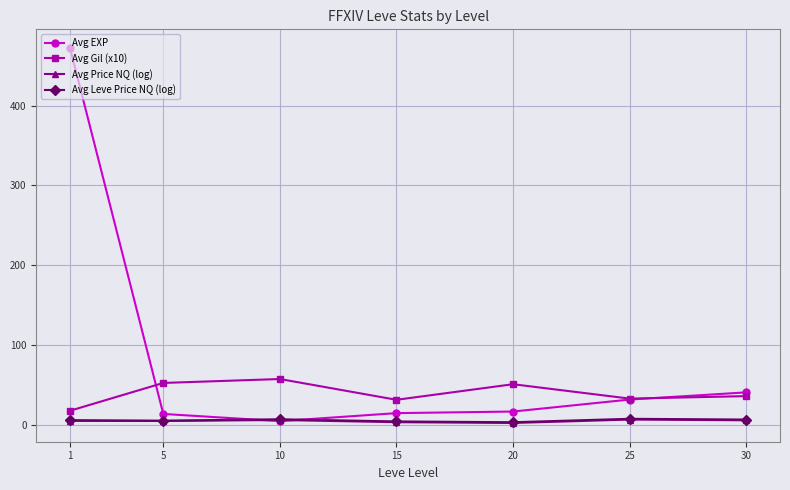

True or false: Avg Gil (x10) has a value of 36.3 at 30.

True